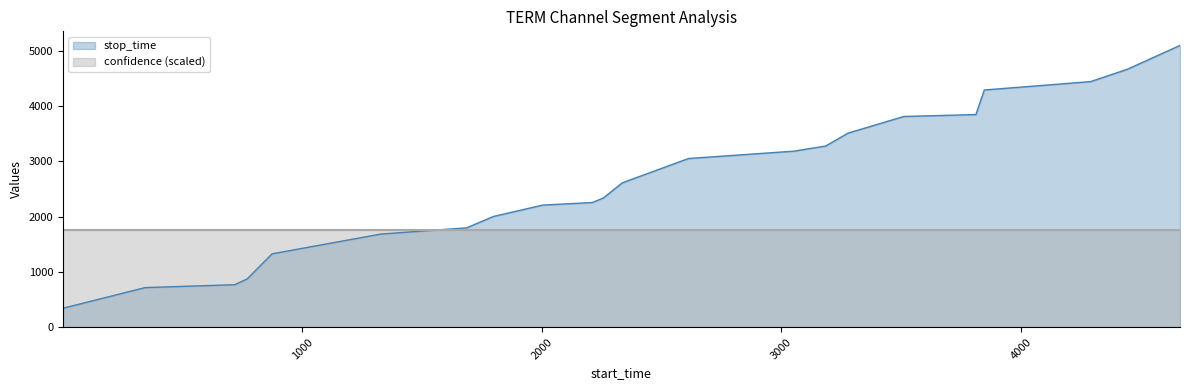

List the labels in order of value, largest first.

4664, 4443, 4291, 3847, 3812, 3511, 3278, 3185, 3052, 2612, 2336, 2256, 2210, 2004, 1798, 1686, 1328, 874, 770, 718, 344, 1